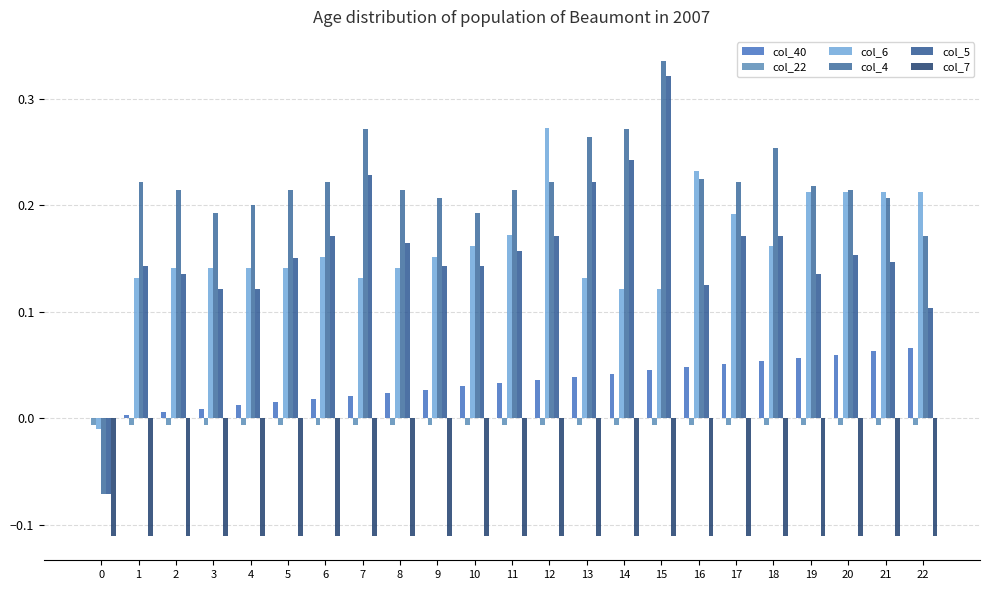

The value of col_40 at 19 is 0.1. True or false?

True